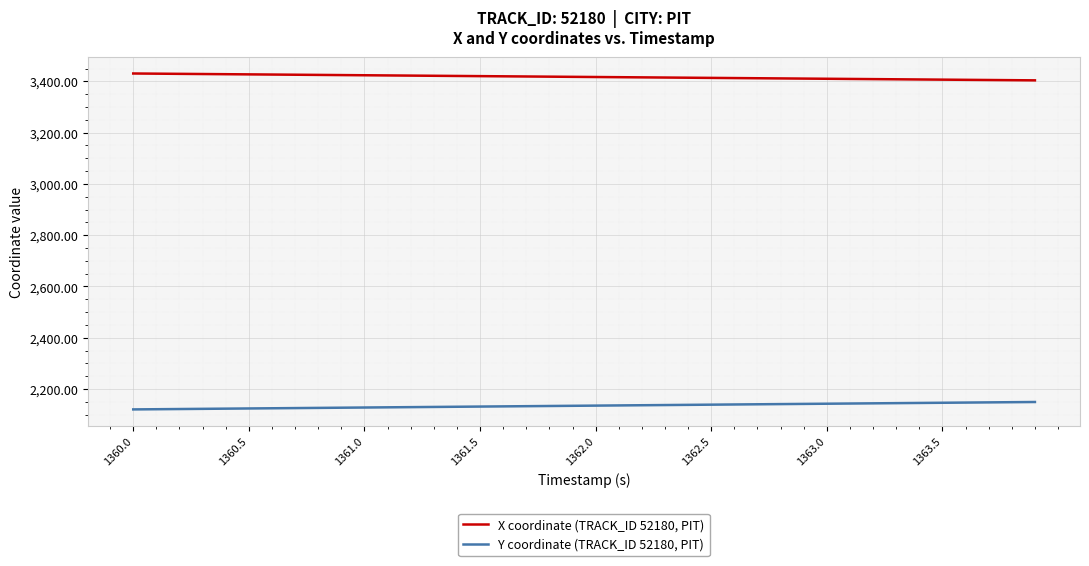

At how many categories does at least one series exceed 2155?

40